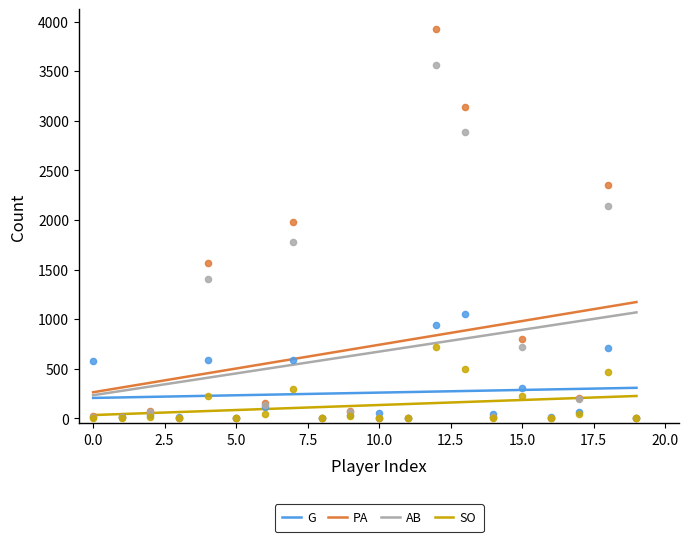

True or false: SO and PA cross at least once.

False